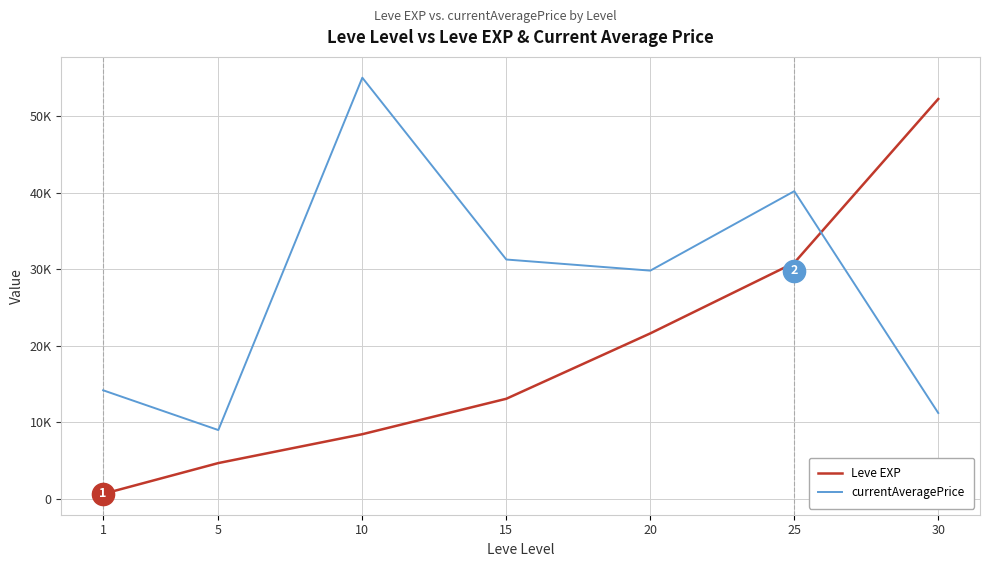

Which series has the largest range (max minus min)?

Leve EXP